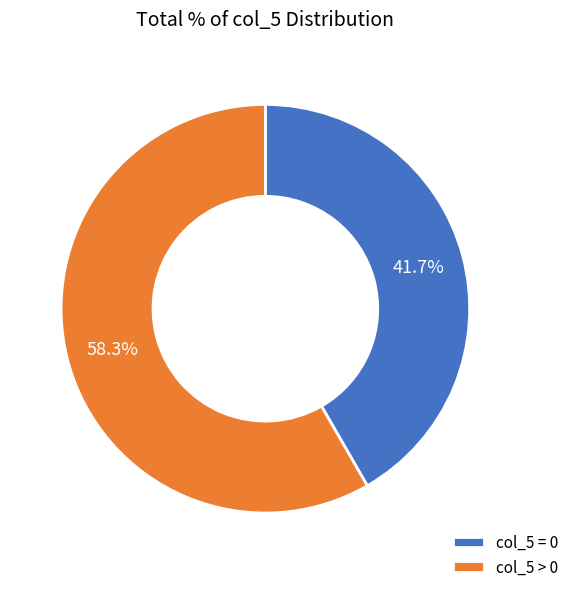

Is col_5 = 0 the majority of the pie?

No